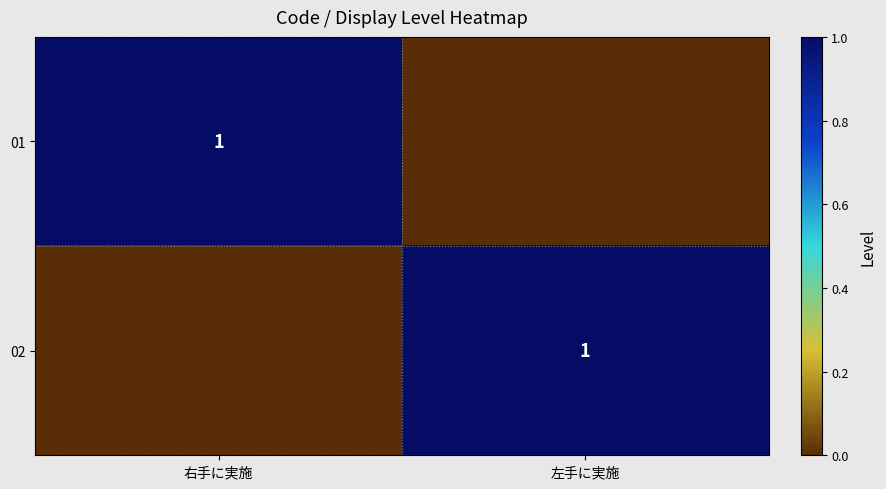

Count the number of data series in this chart.

2